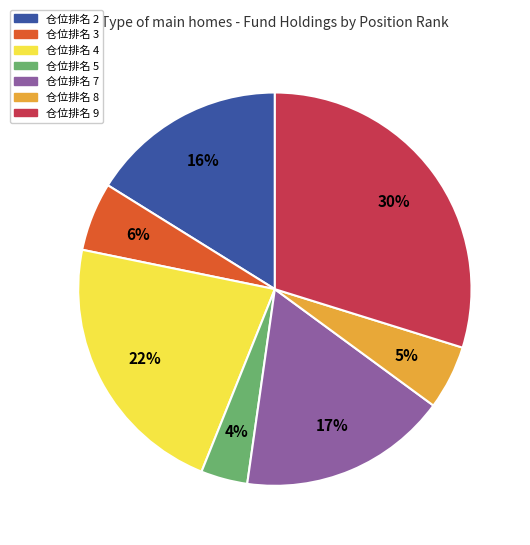

To the nearest percent, what is the combined percentage of 仓位排名 5 and 仓位排名 7?

21%